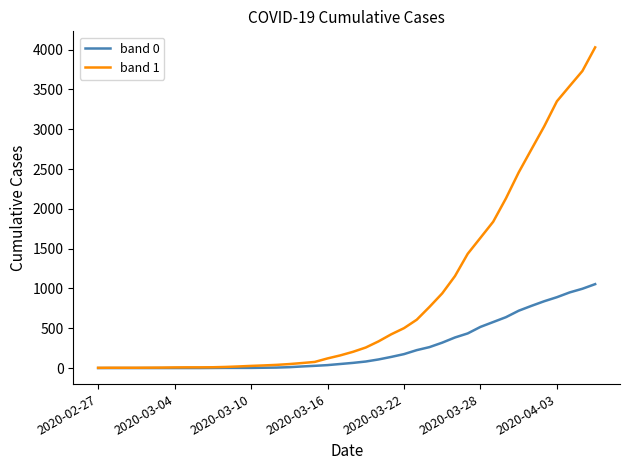

Rank the series by their average value, from lowest to highest.

band 0, band 1